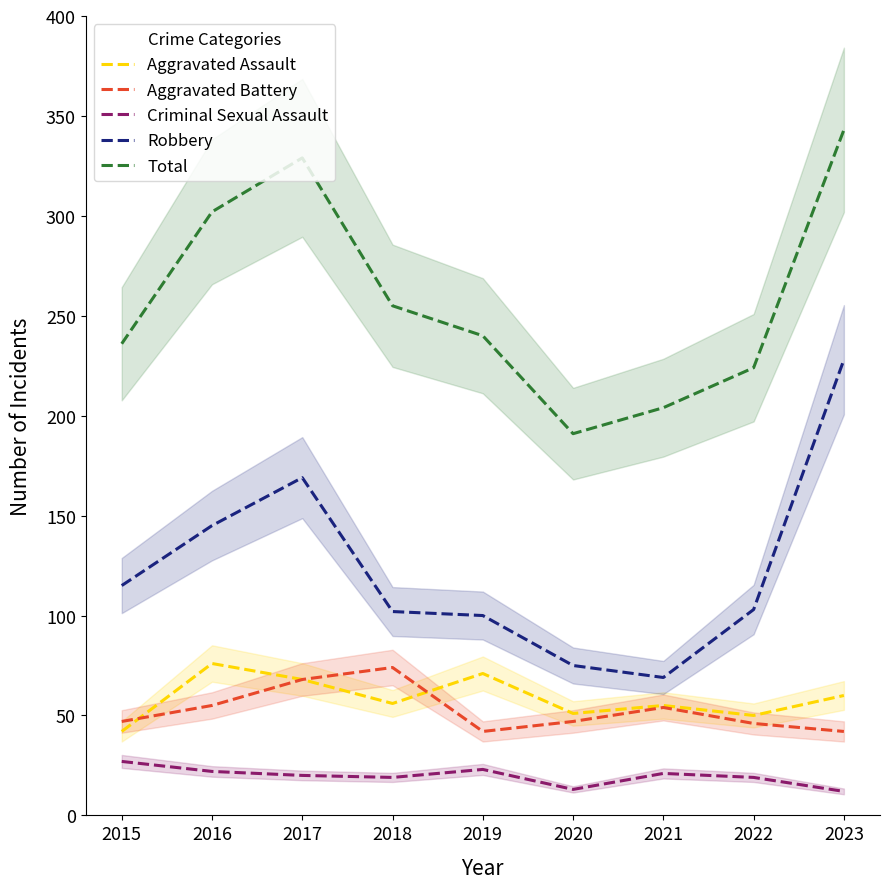

What is the difference between the maximum and minimum values in the Criminal Sexual Assault series?

15